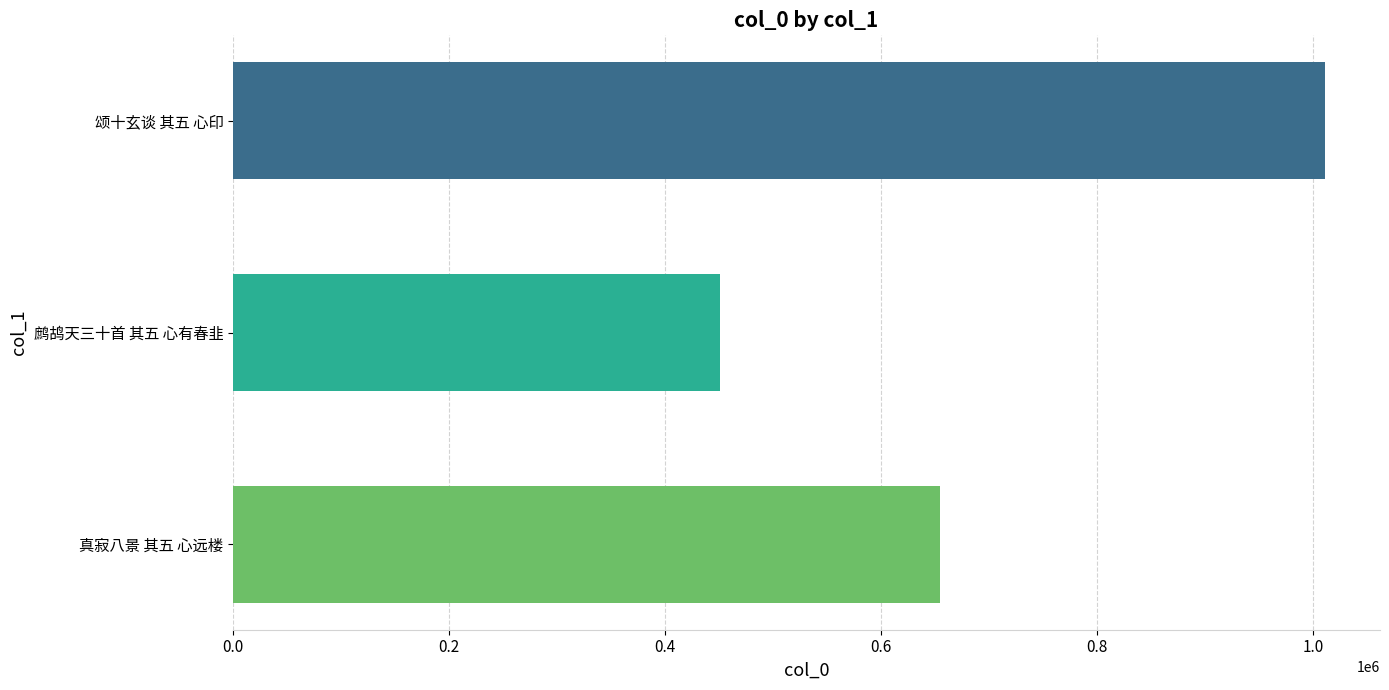

What is the greatest value displayed?

1011086